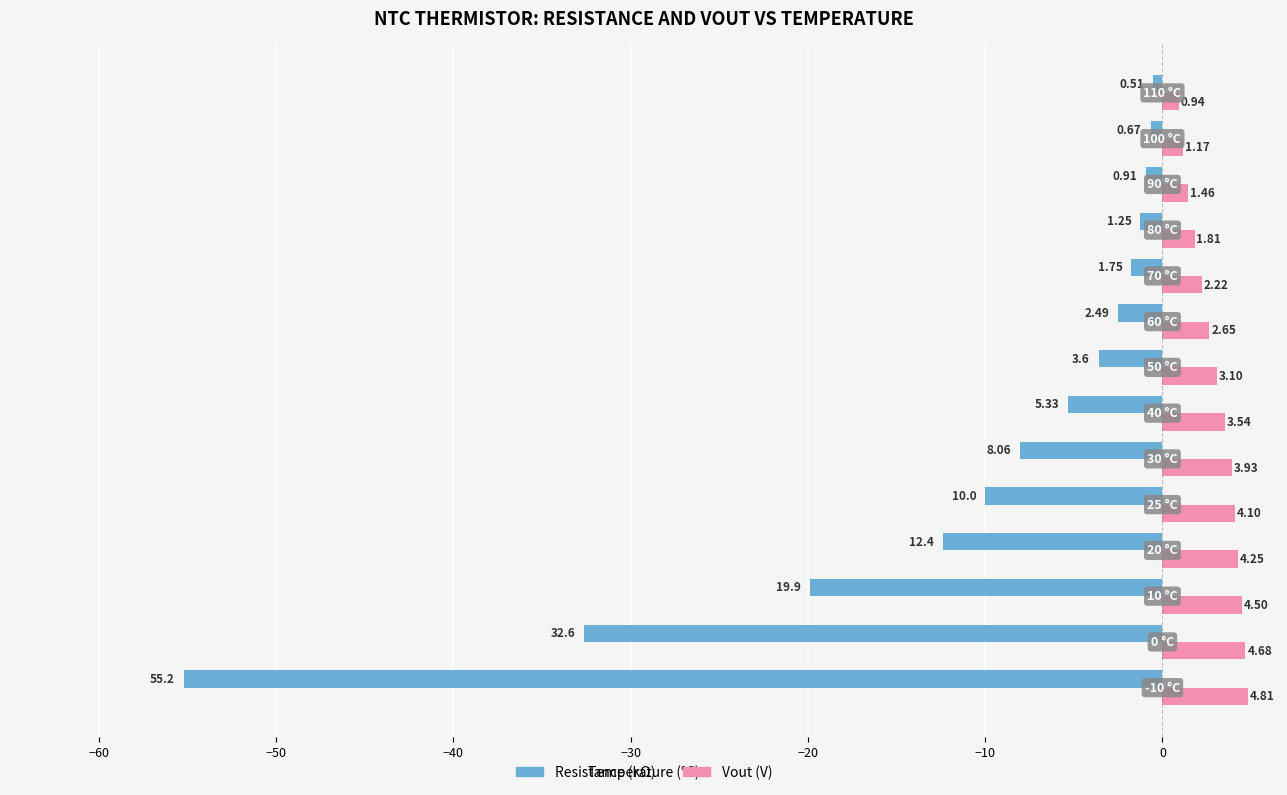

Which series has the widest spread of values?

Resistance (kΩ)